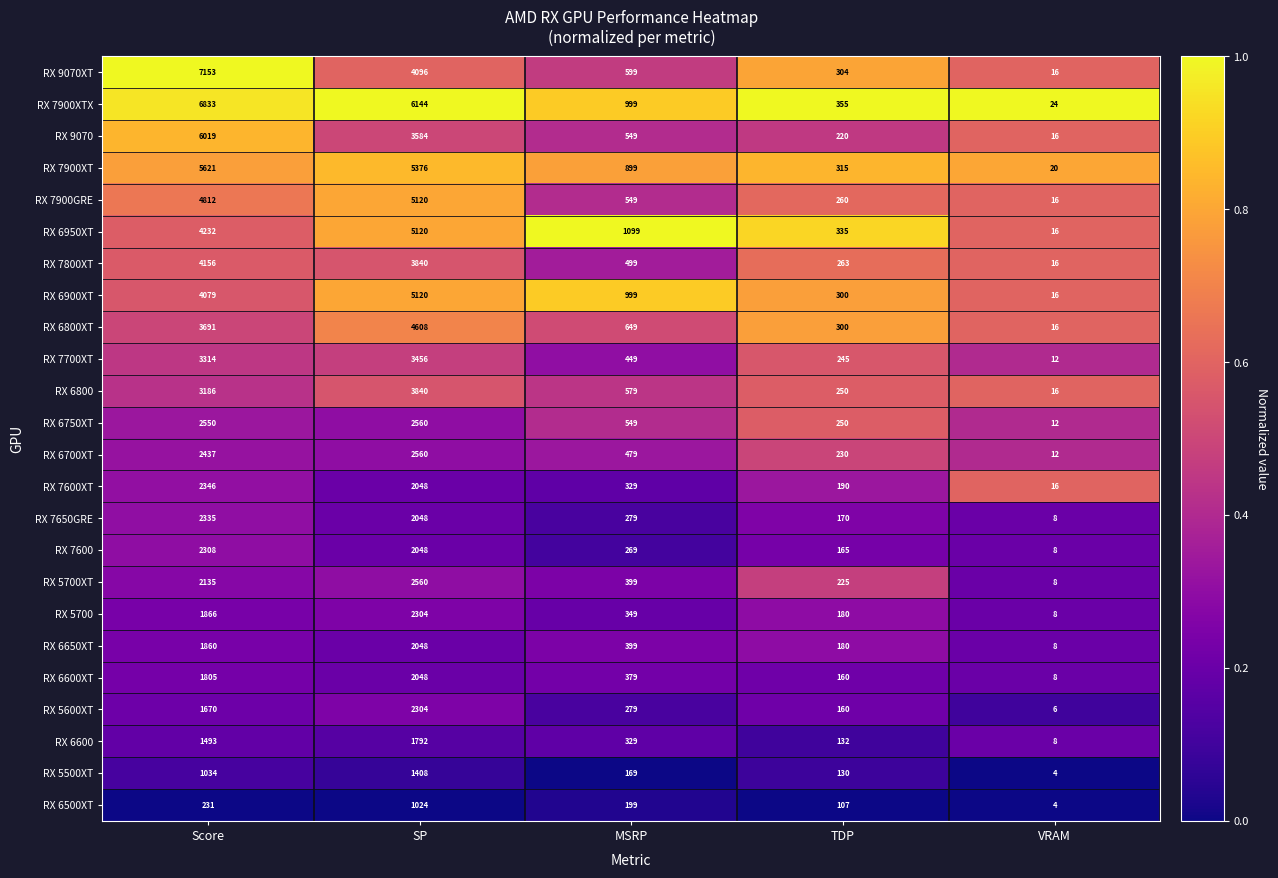

Rank the series at Score from lowest to highest value.

RX 6500XT, RX 5500XT, RX 6600, RX 5600XT, RX 6600XT, RX 6650XT, RX 5700, RX 5700XT, RX 7600, RX 7650GRE, RX 7600XT, RX 6700XT, RX 6750XT, RX 6800, RX 7700XT, RX 6800XT, RX 6900XT, RX 7800XT, RX 6950XT, RX 7900GRE, RX 7900XT, RX 9070, RX 7900XTX, RX 9070XT